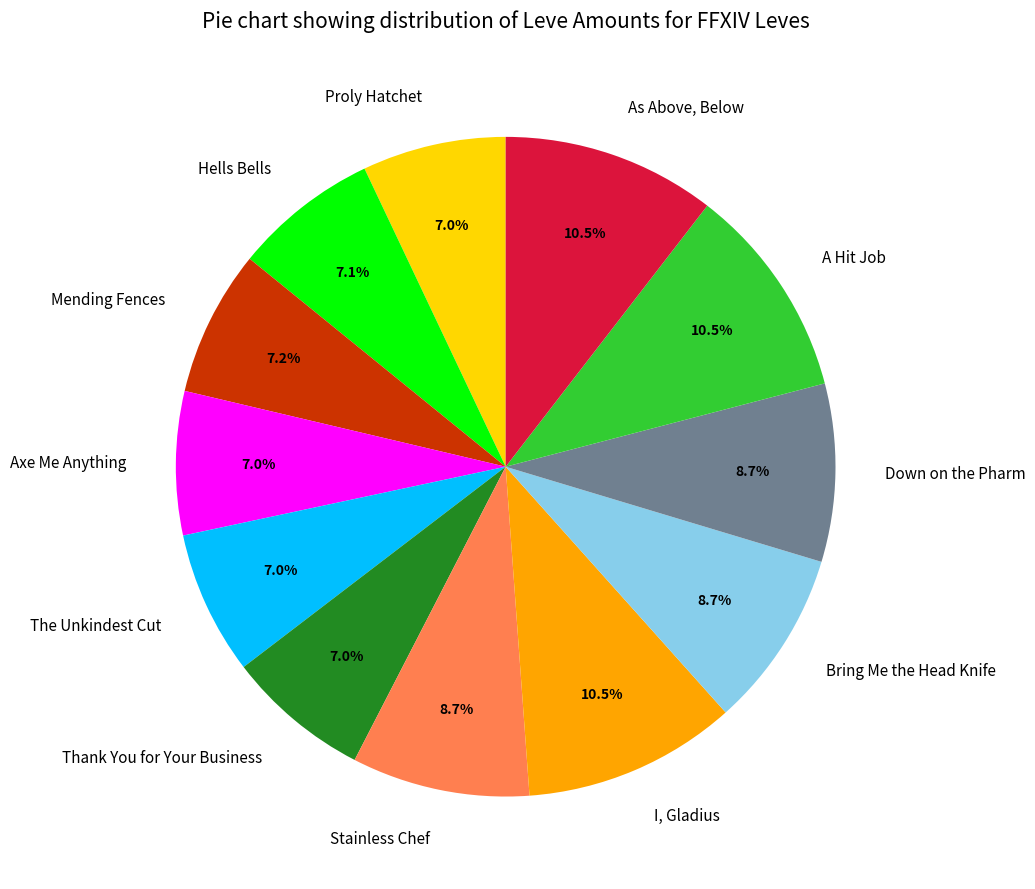

Is there a majority slice in this chart?

No